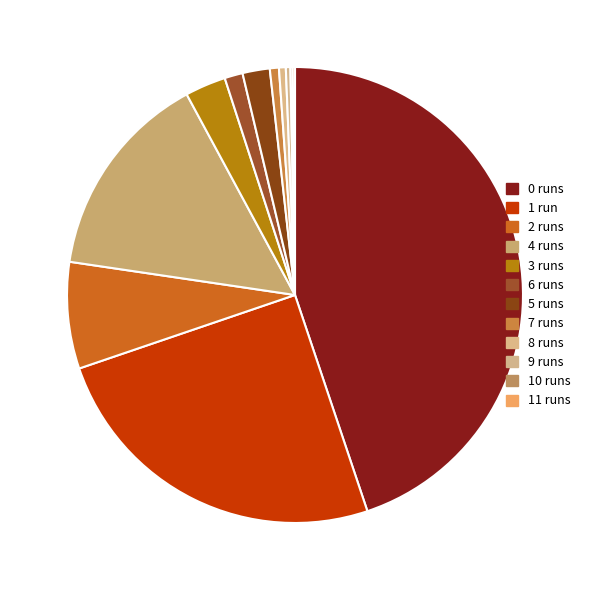

What is the smallest slice in the pie chart?

11